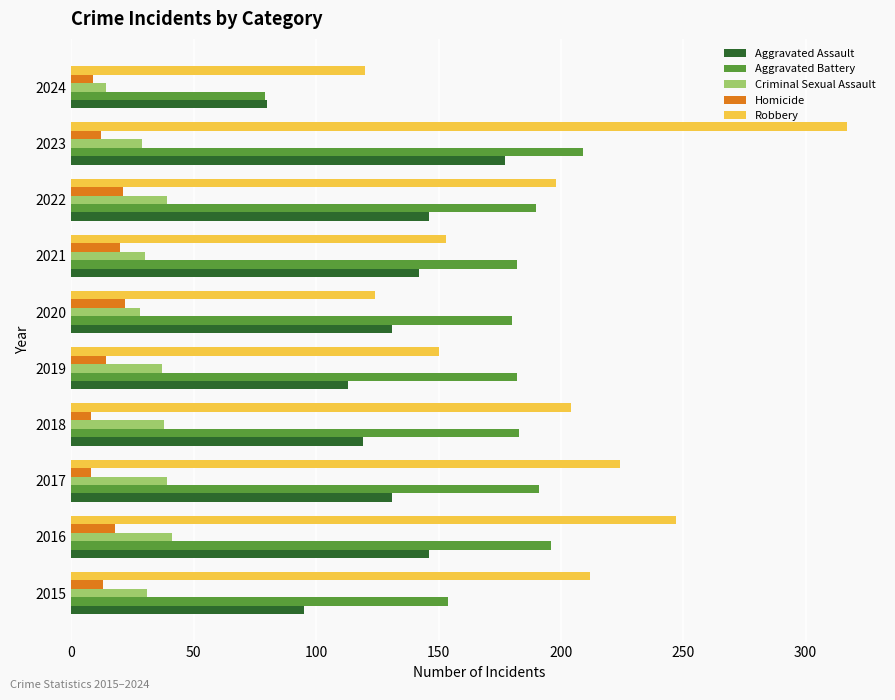

Which series has the largest range (max minus min)?

Robbery